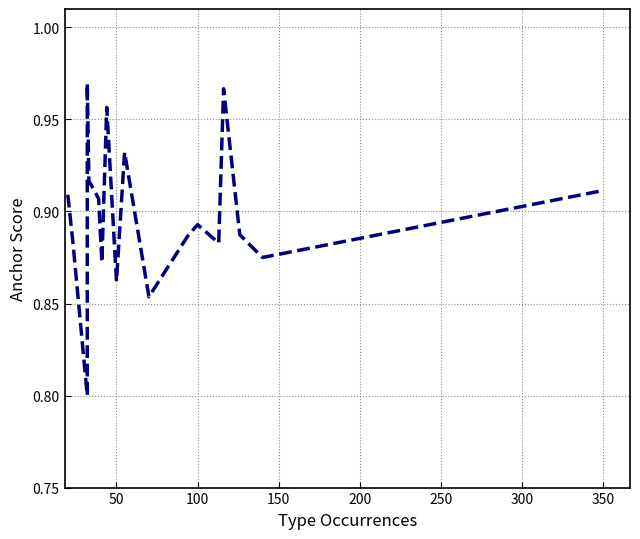

Reading right to left, extract all data points from this chart.

0.9	0.9	0.9	1.0	0.9	0.9	0.9	0.9	0.9	0.9	1.0	0.9	0.9	0.9	1.0	0.9	0.8	0.9	0.9